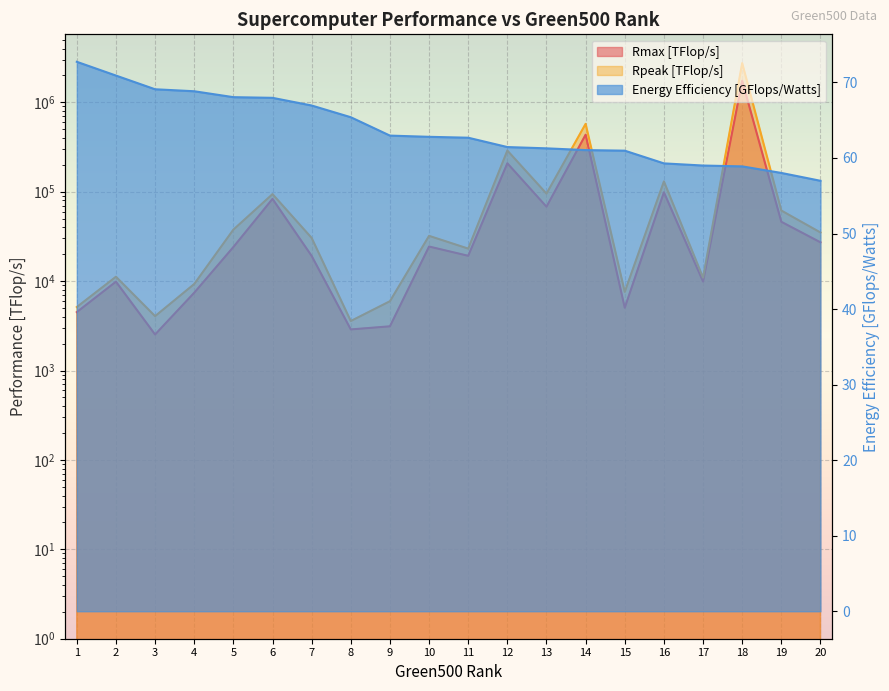

Reading right to left, extract all data points from this chart.

Rmax [TFlop/s]: 27160.0	46100.0	1742000.0	9895.0	98510.0	5038.0	434900.0	68020.0	208100.0	19200.0	24380.0	3123.0	2882.0	19140.0	83140.0	24060.0	7417.0	2529.0	9863.0	4504.0
Rpeak [TFlop/s]: 34996.2	61607.9	2746376.1	10936.3	130444.8	7579.4	574841.3	95290.6	288881.0	23105.5	32097.9	5962.0	3579.1	30443.6	94000.0	37665.2	9285.9	4056.4	11200.0	5131.8
Energy Efficiency [GFlops/Watts]: 57.0	58.0	58.9	59.0	59.3	61.0	61.0	61.3	61.4	62.7	62.8	63.0	65.4	66.9	68.0	68.1	68.8	69.1	70.9	72.7